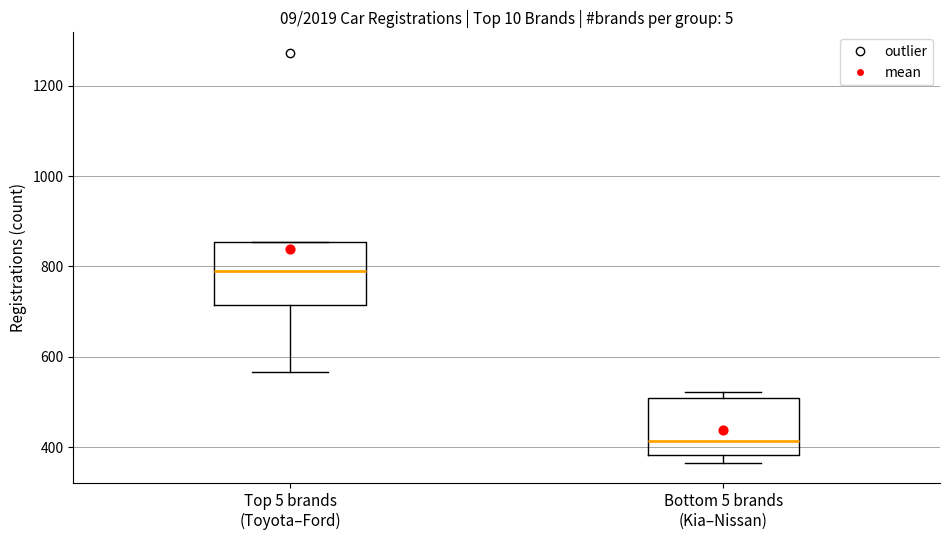

Where is the lower edge of the box for Top 5 brands (Toyota–Ford) on the y-axis? The values are not printed on the chart, so give them approximately, as read against the axis.

720